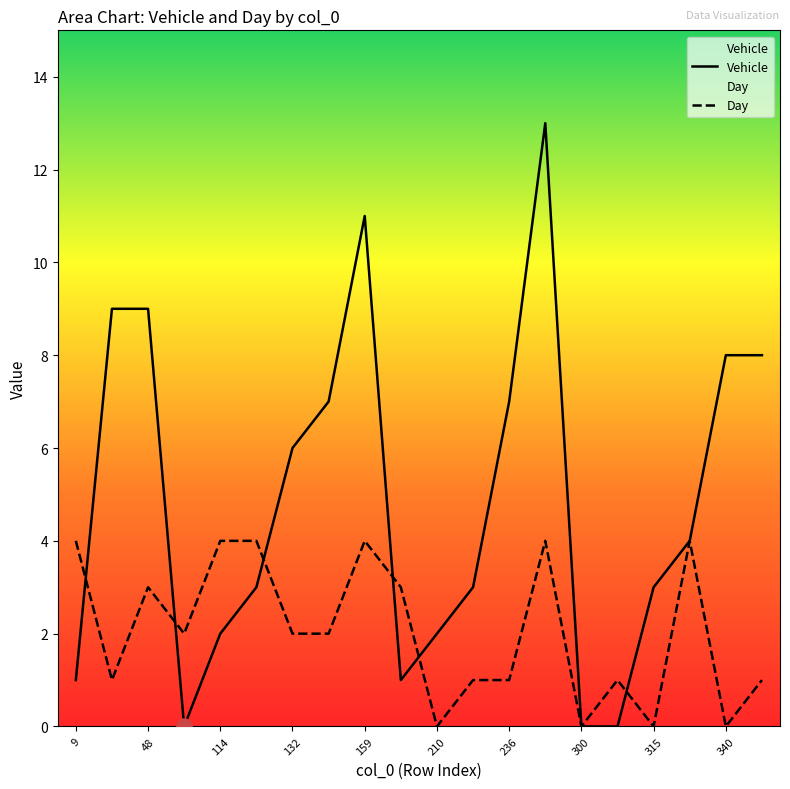

What are all the series names shown in the legend?

Vehicle, Day